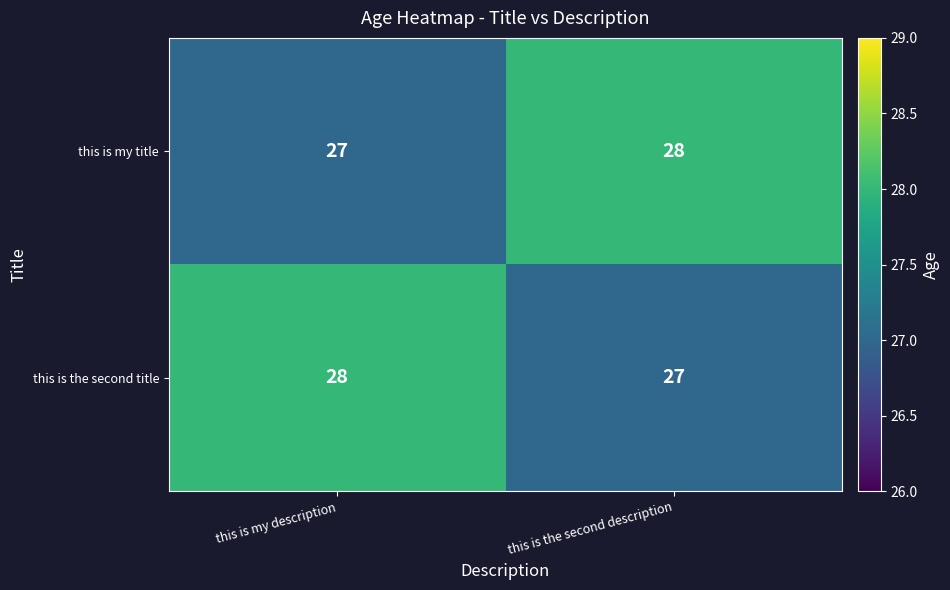

Reading left to right, extract all data points from this chart.

this is my title: 27	28
this is the second title: 28	27